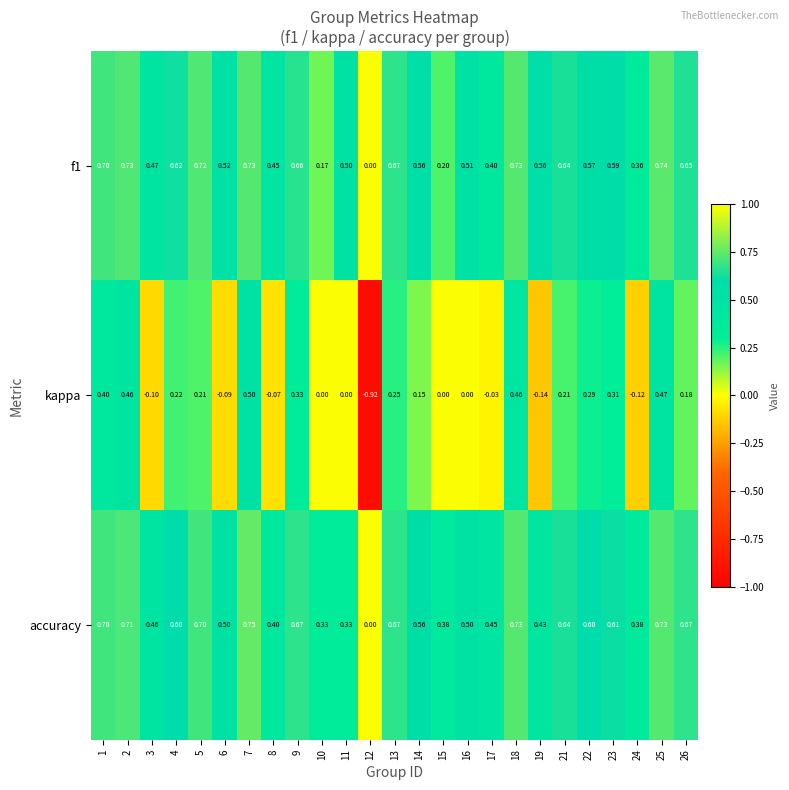

Which series has the widest spread of values?

kappa